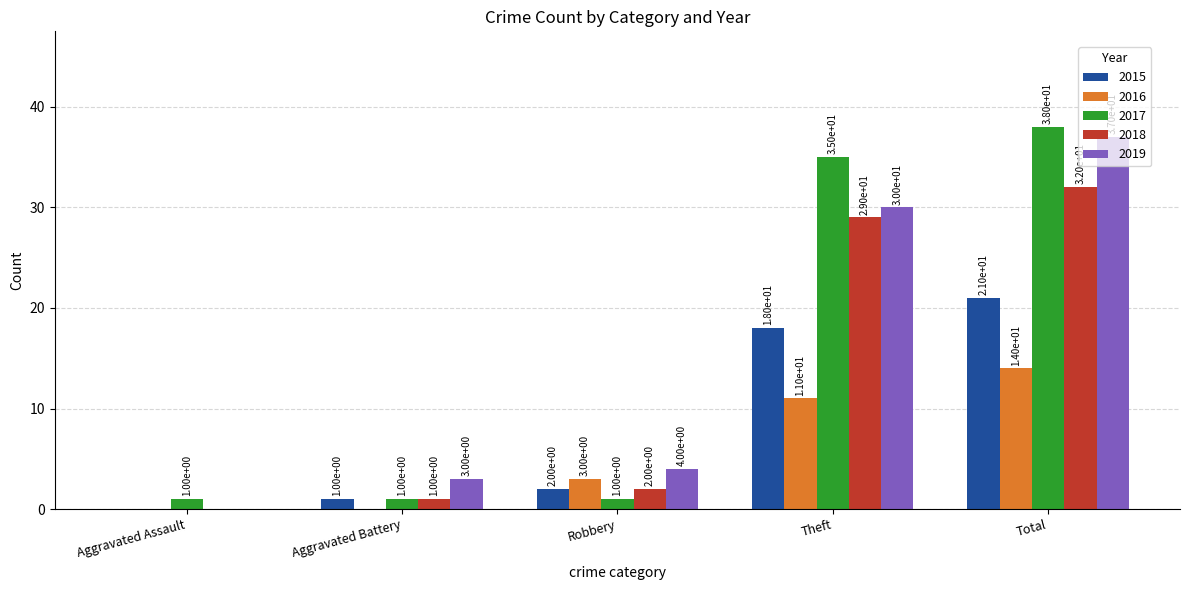

Is the value of 2018 at Theft greater than the value of 2016 at Robbery?

Yes